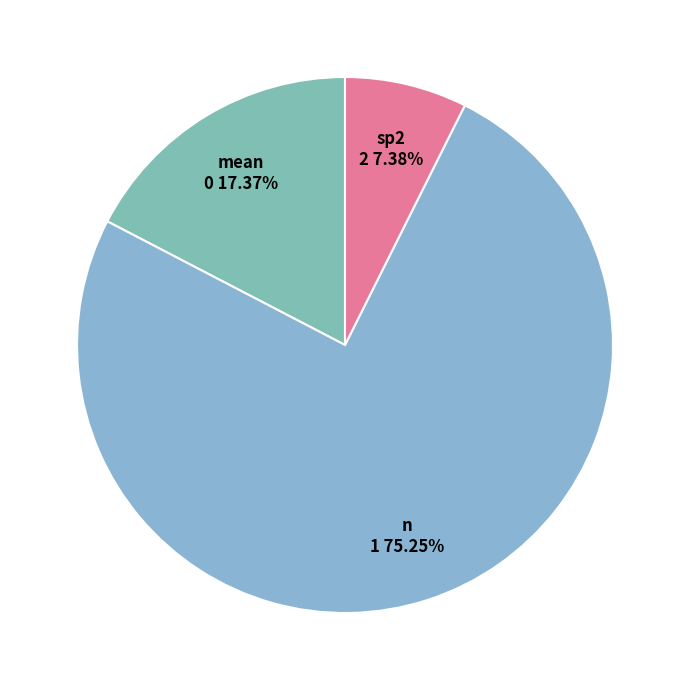

Count the number of slices in the pie.

3